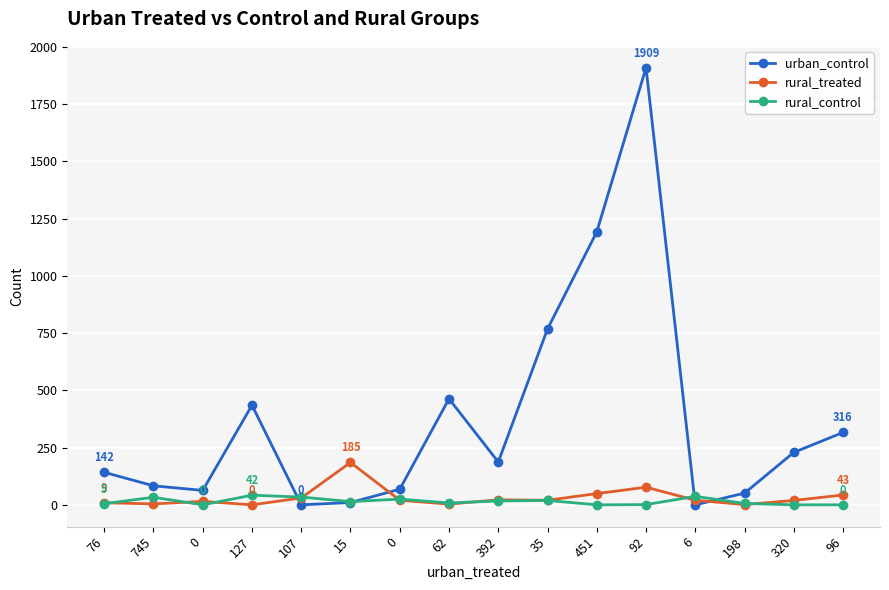

Is it true that rural_treated equals 9 at 76?

True